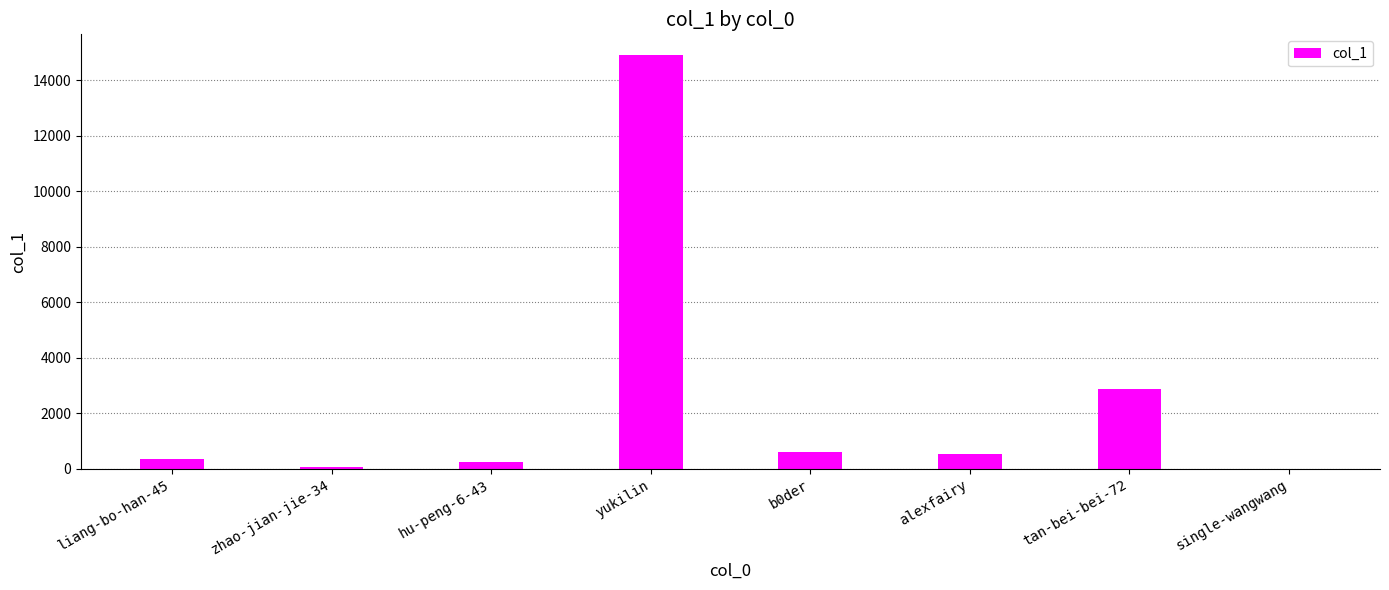

What value does the data have at single-wangwang?

1